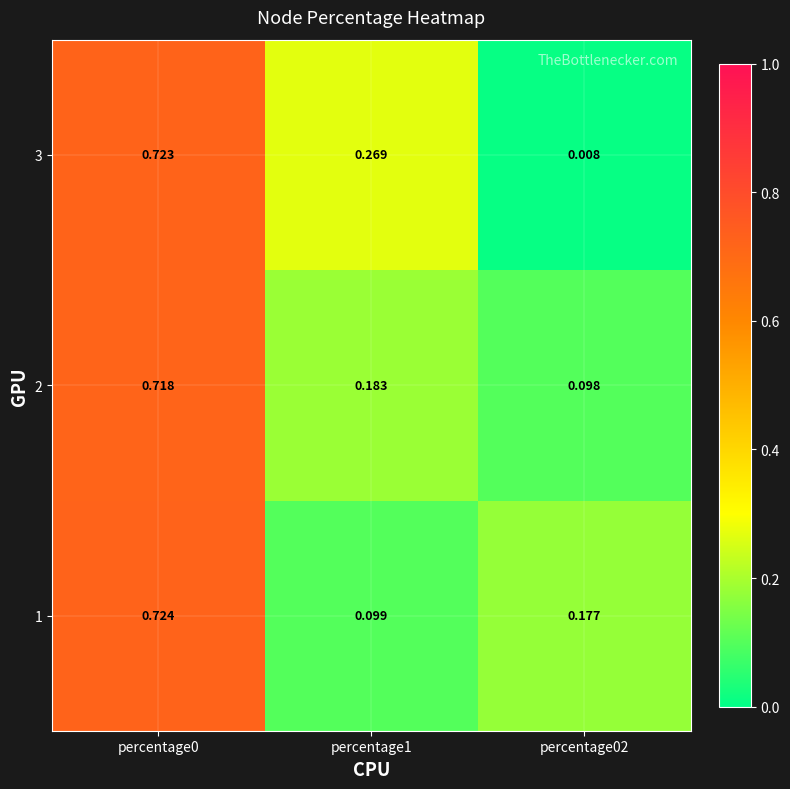

Is the value of 2 at percentage1 greater than the value of 1 at percentage0?

No